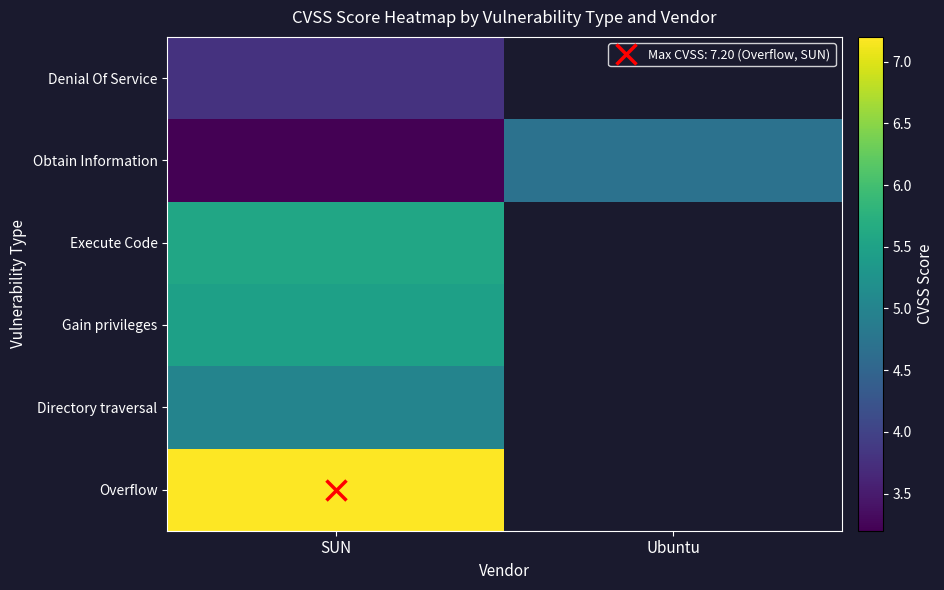

Count the number of categories in the chart.

2